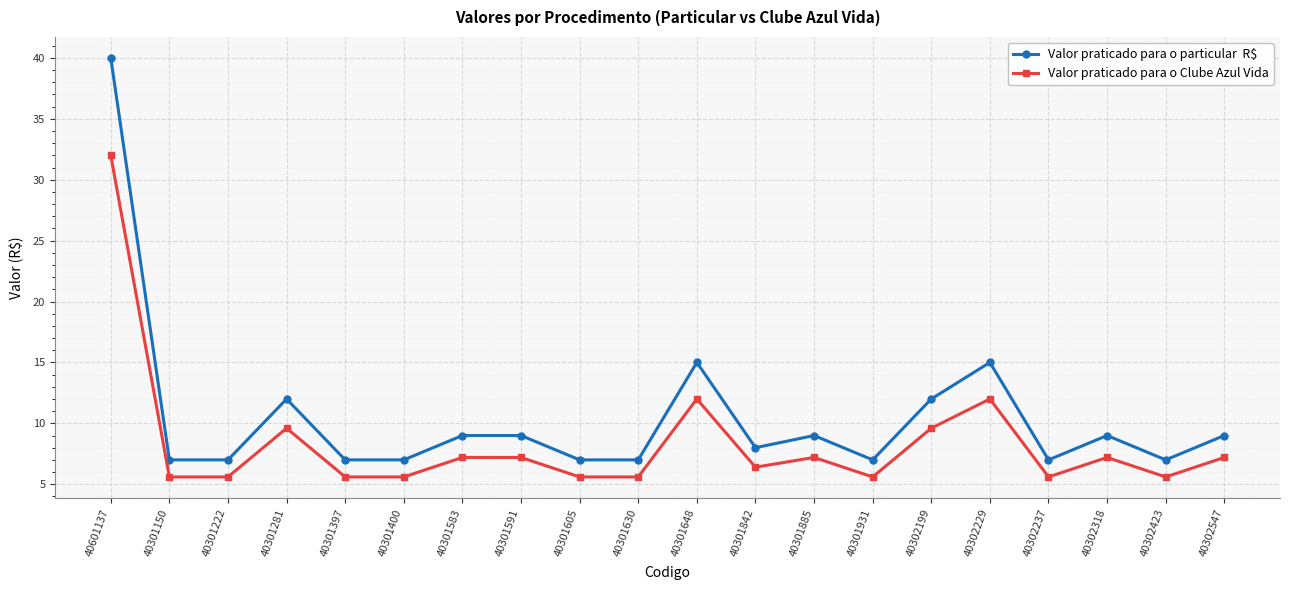

What is the label of the 14th point from the right?

40301583